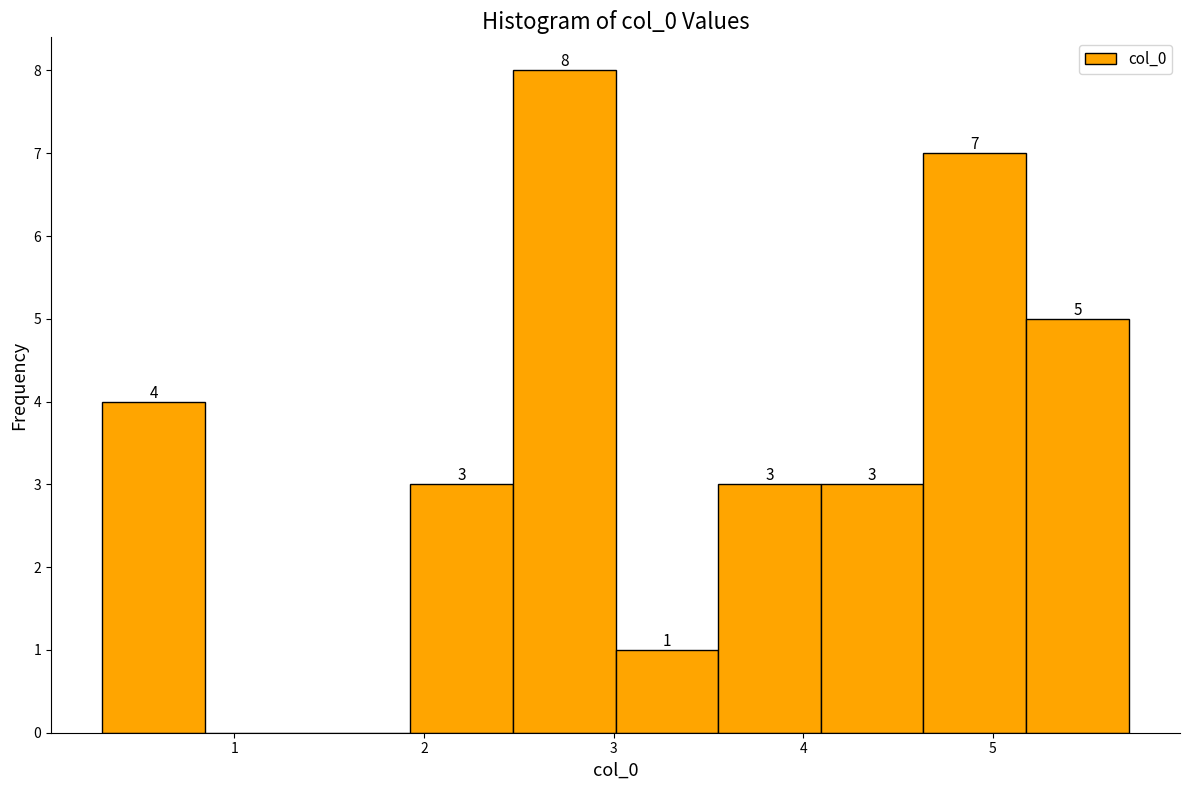

Over which range of the x-axis is the bar tallest?

2.5 to 3.0